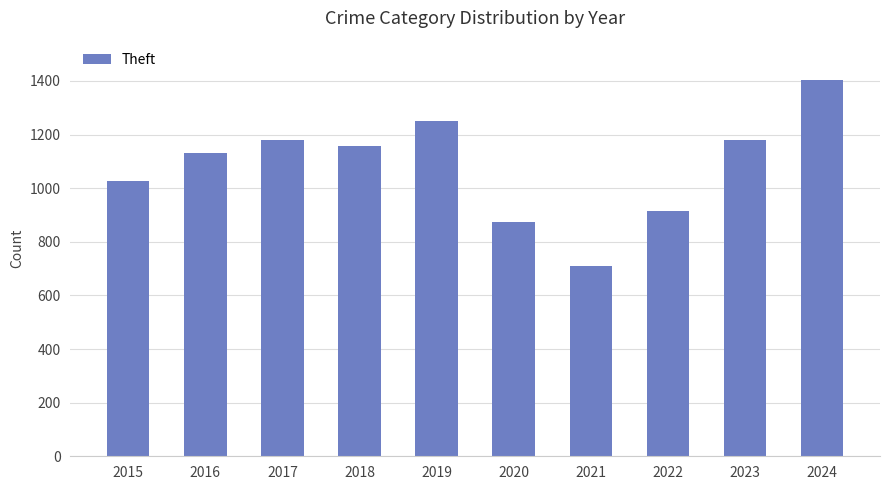

Which has a higher value, 2016 or 2019?

2019